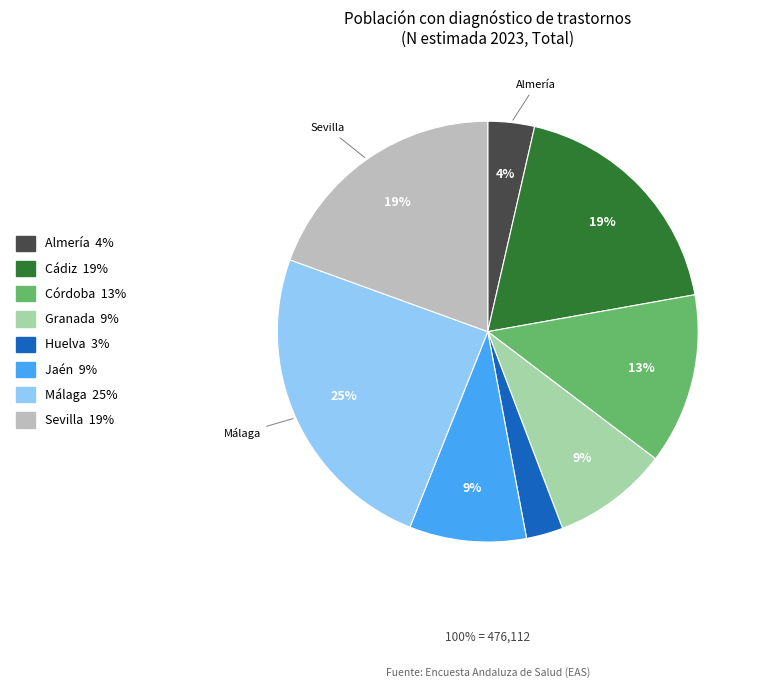

What percentage is the Cádiz slice, to the nearest percent?

19%